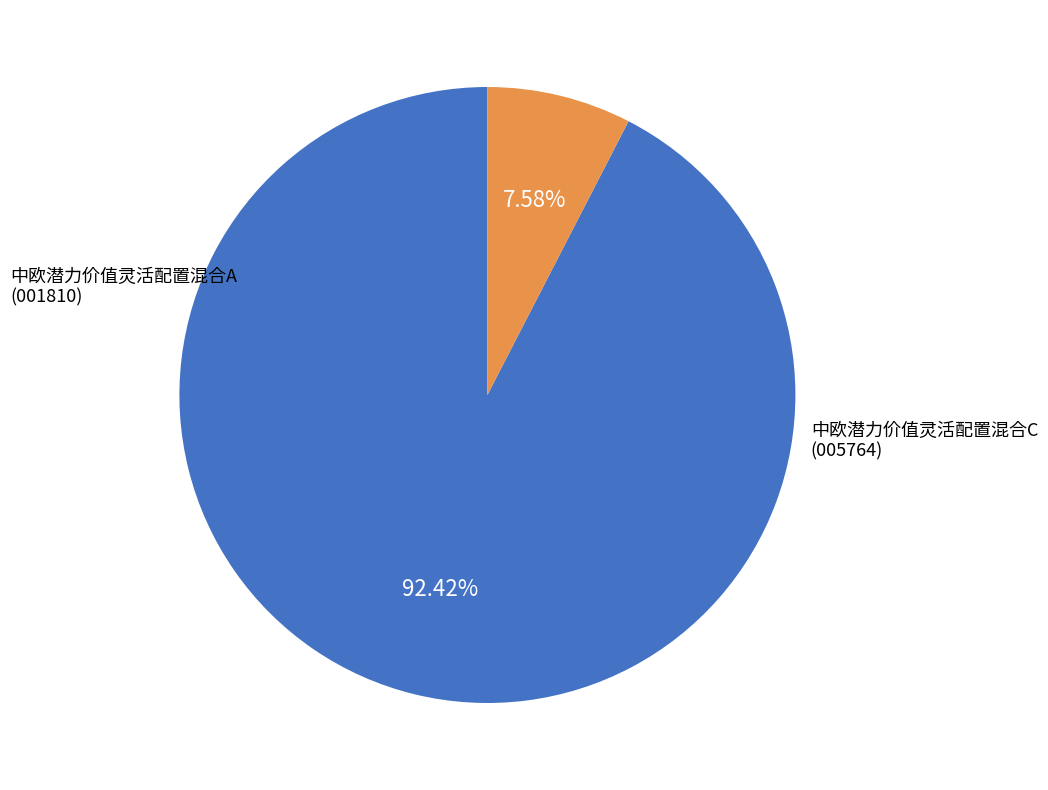

Does any single category account for the majority?

Yes